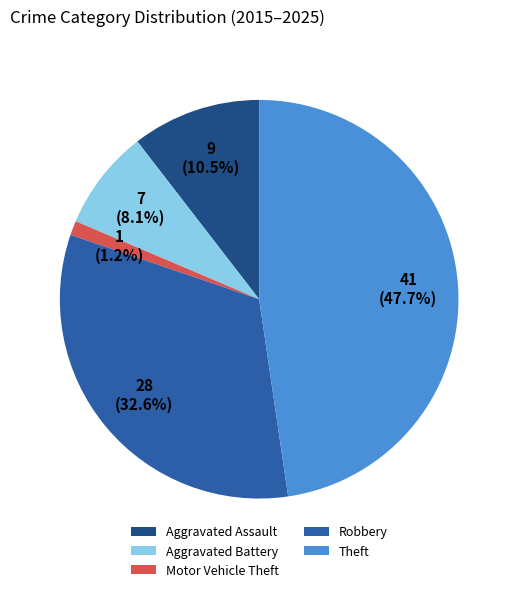

How many segments does this pie chart have?

5